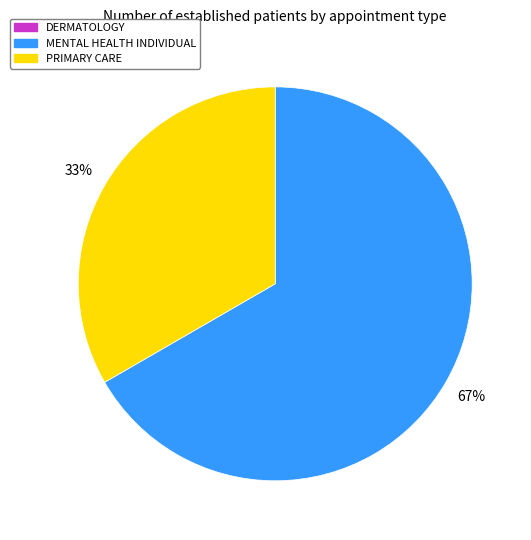

True or false: MENTAL HEALTH INDIVIDUAL accounts for 67% of the total.

True